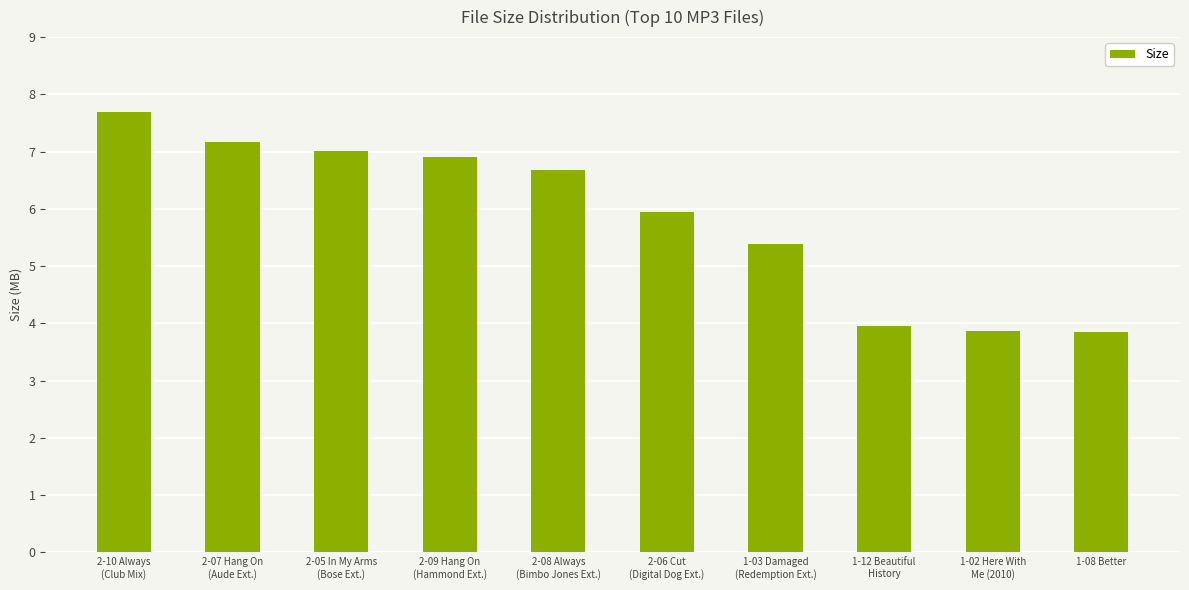

Where does the data first go above 6?

2-10 Always
(Club Mix)